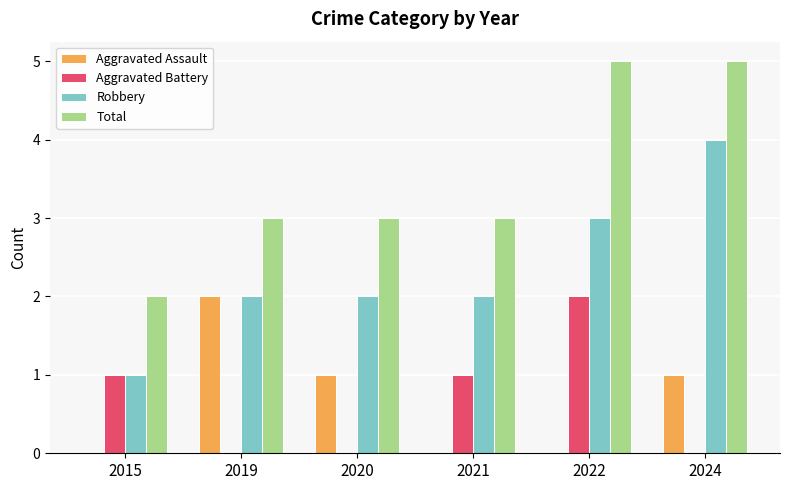

Does the chart contain stacked bars?

No